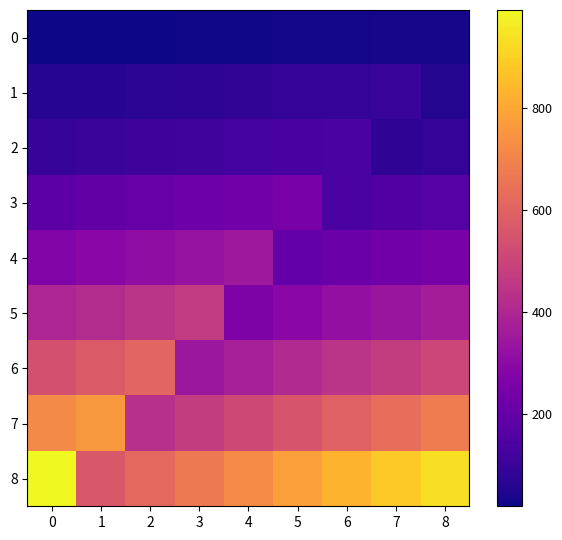

How many distinct data groups are displayed?

9